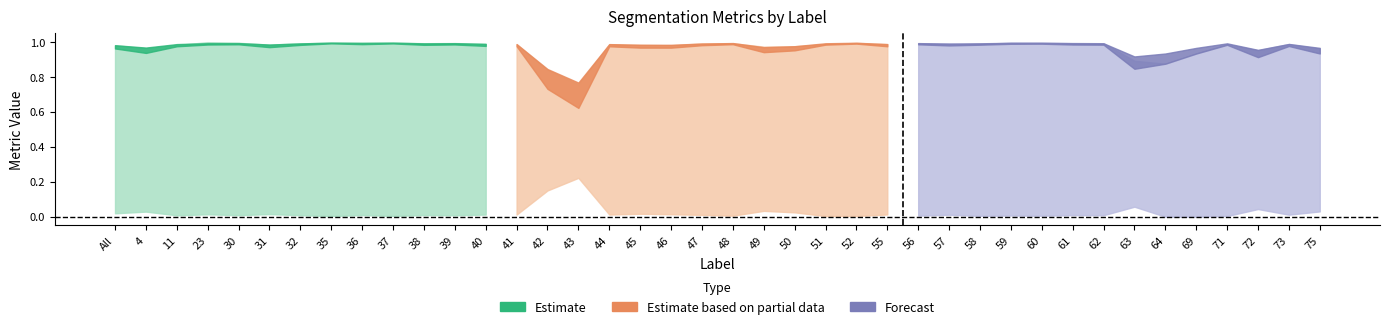

What is the label of the 16th point from the left?

43